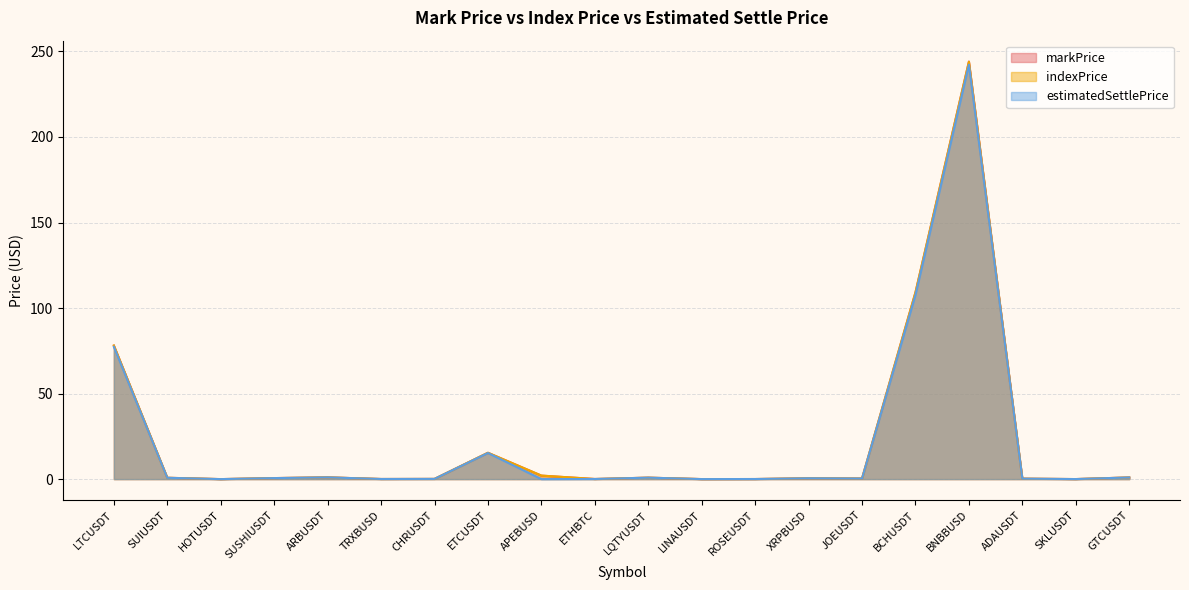

Reading right to left, extract all data points from this chart.

markPrice: 1.0	0.0	0.3	244.1	109.1	0.3	0.5	0.0	0.0	0.9	0.1	2.0	15.4	0.1	0.1	1.0	0.6	0.0	0.8	78.1
indexPrice: 1.0	0.0	0.3	244.0	109.2	0.3	0.5	0.0	0.0	0.9	0.1	2.1	15.4	0.1	0.1	1.0	0.6	0.0	0.8	78.1
estimatedSettlePrice: 1.0	0.0	0.3	242.3	107.7	0.3	0.5	0.0	0.0	0.8	0.1	0.0	15.3	0.1	0.1	1.0	0.6	0.0	0.8	77.3